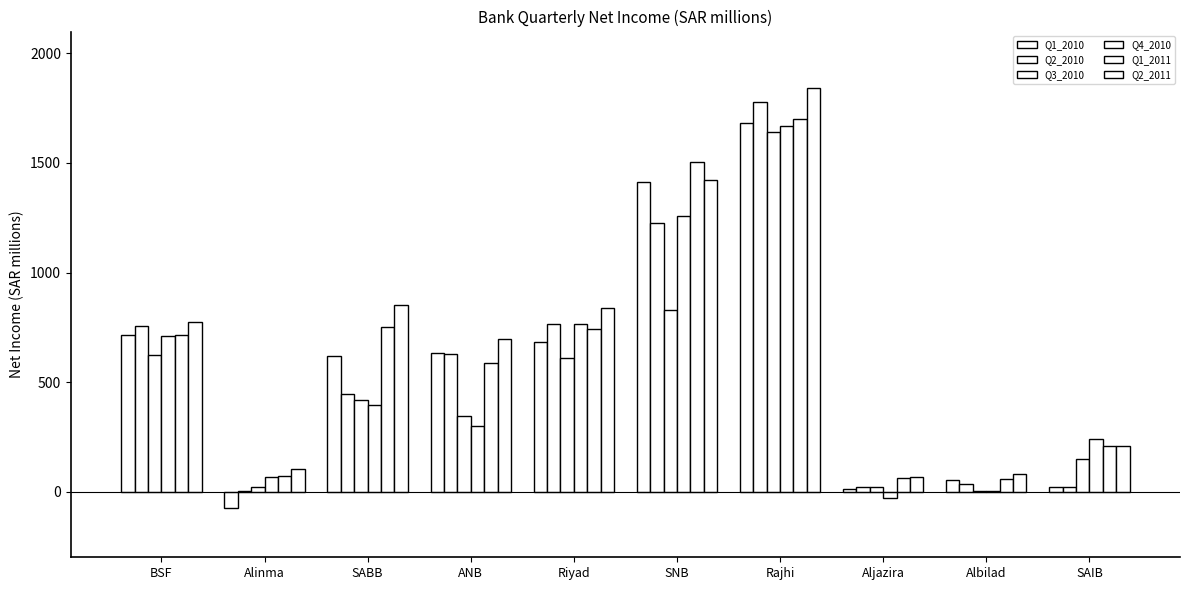

How many groups of bars are there?

10